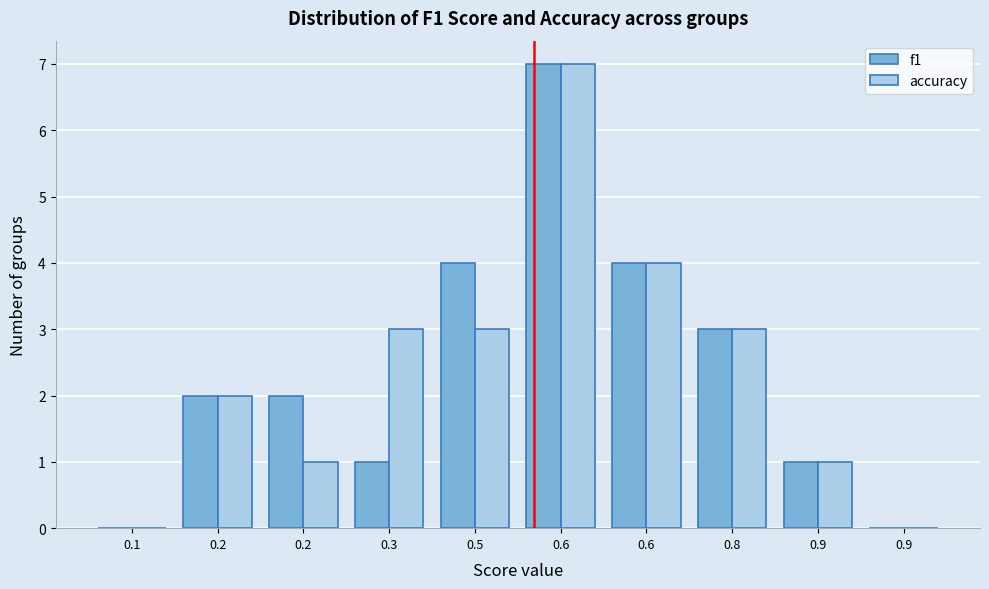

Does the chart contain stacked bars?

No